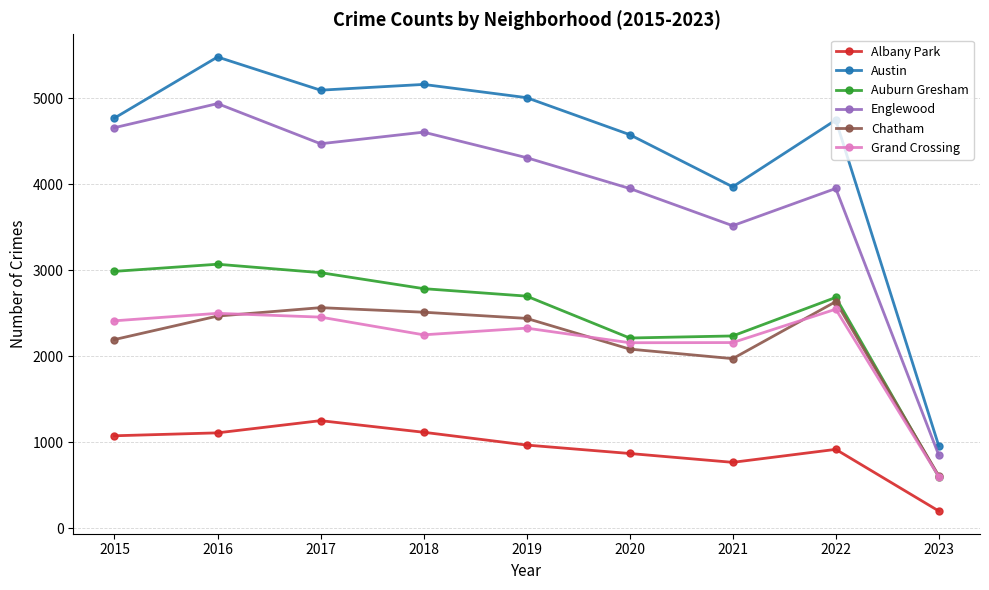

At how many categories does at least one series exceed 4972?

4